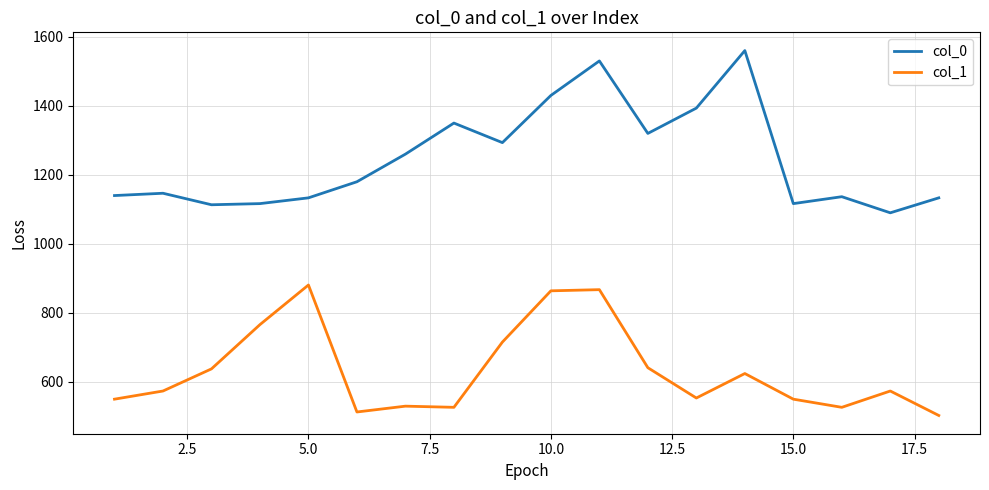

Which series has the largest range (max minus min)?

col_0